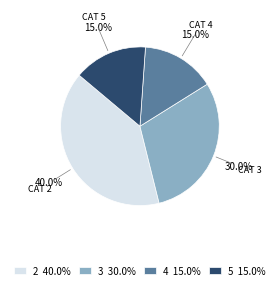

Is there a majority slice in this chart?

No